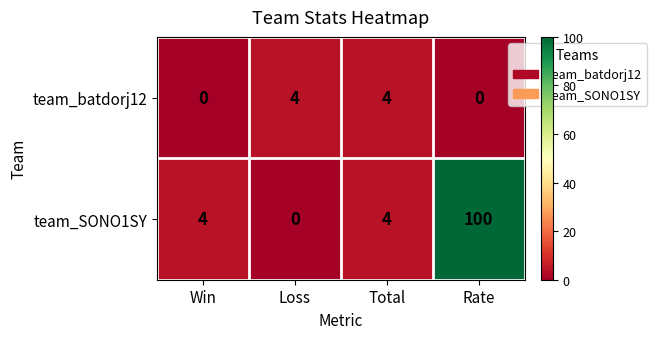

Count the number of categories in the chart.

4